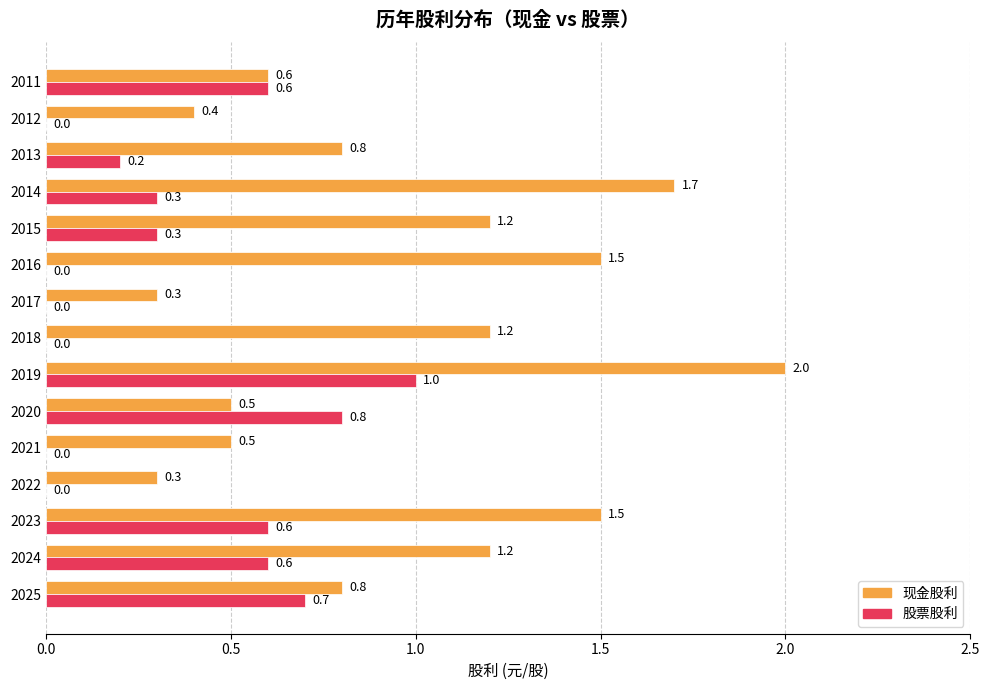

True or false: 现金股利 has a value of 0.3 at 2022.

True